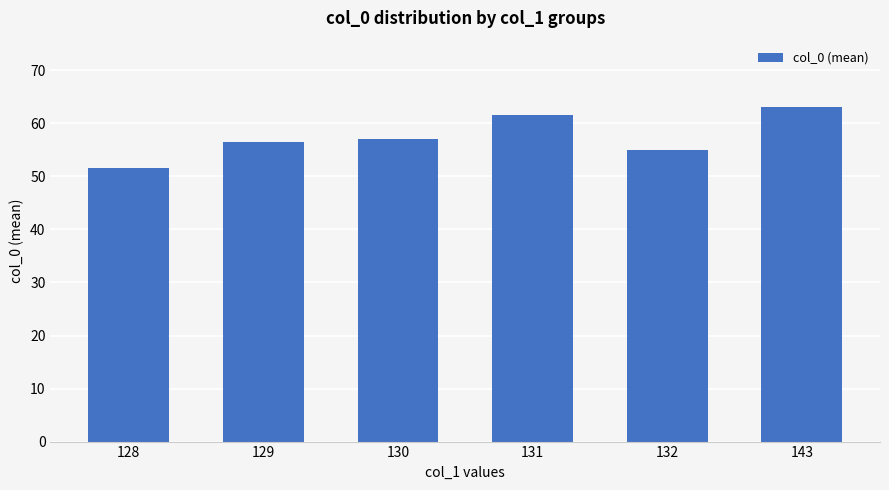

Between 143 and 131, which is larger?

143